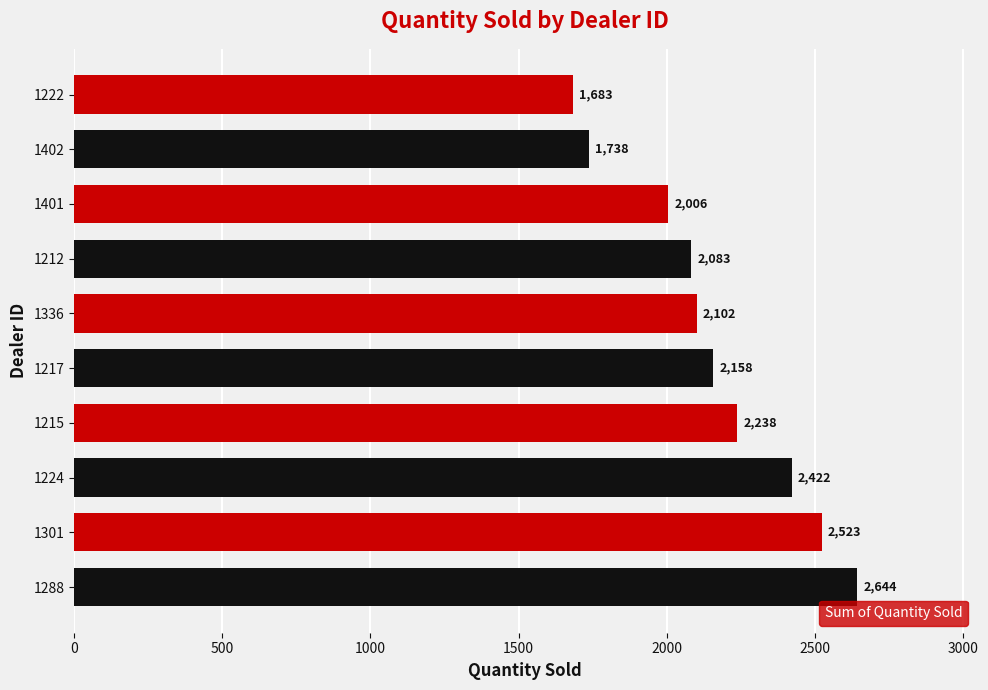

What is the greatest value displayed?

2644